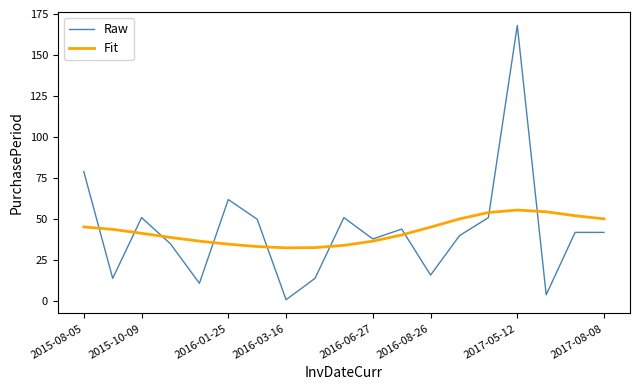

Which series has the widest spread of values?

Raw